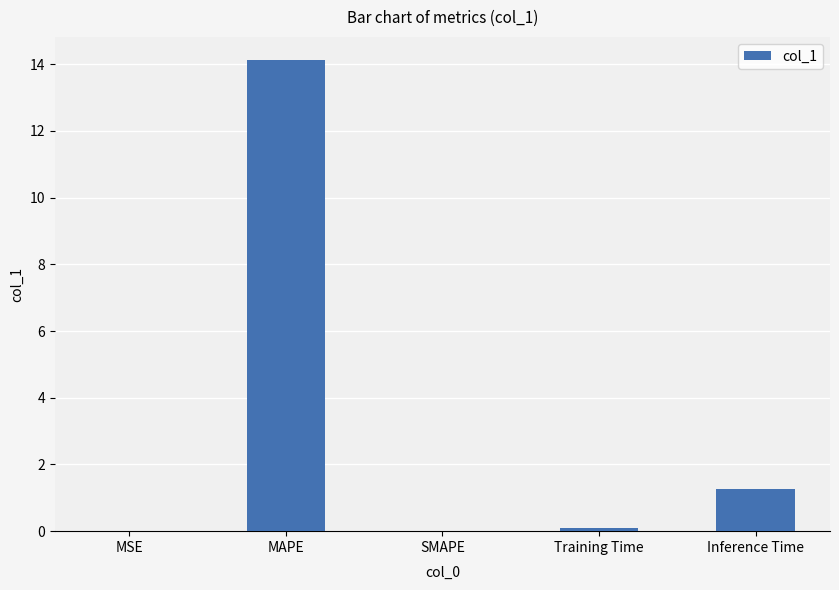

Which label corresponds to the largest value in the chart?

MAPE